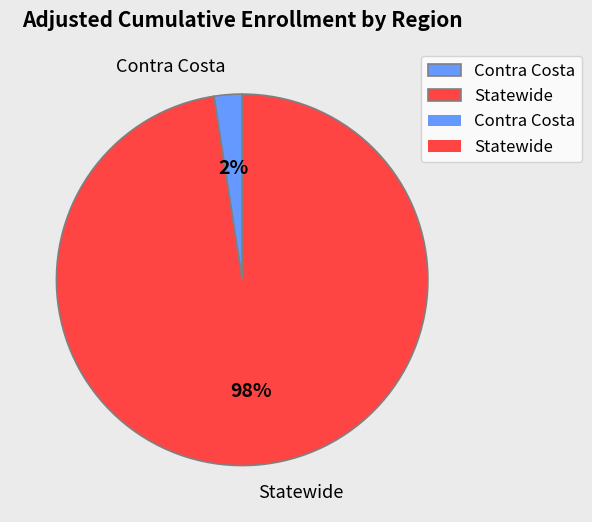

To the nearest percent, what is the combined percentage of Statewide and Contra Costa?

100%